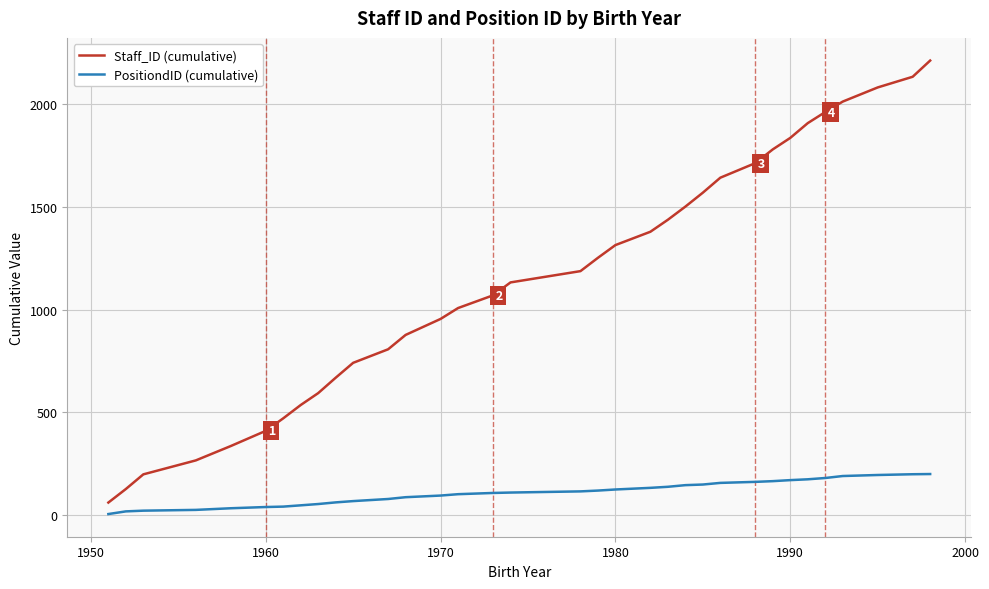

Which series has the largest total across all categories?

Staff_ID (cumulative)